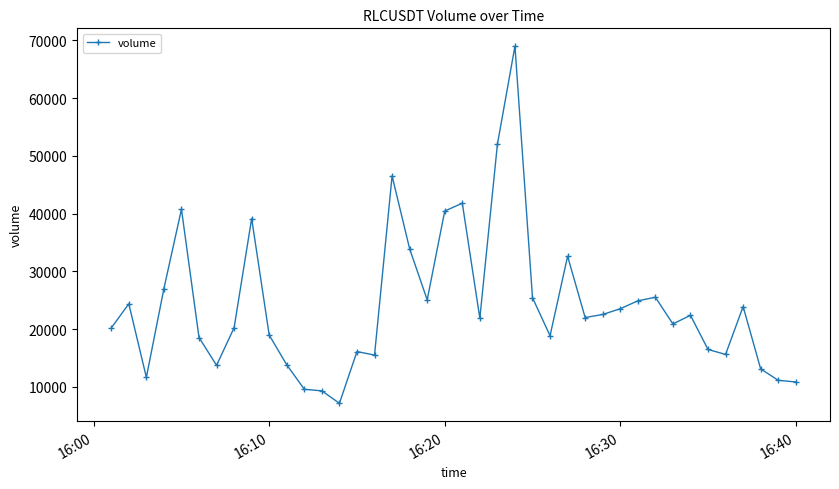

What is the maximum value shown in the chart?

68974.6